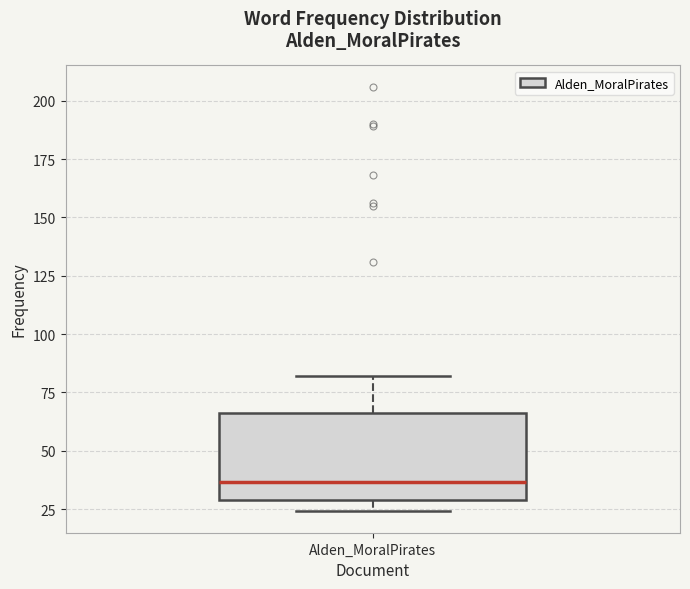

Read this box plot against the y-axis: the position of the median line, the range covered by the box, and the ends of both whiskers. The values are not printed on the chart, so give them approximately, as read against the axis.

median 35, box 30 to 65, whiskers 25 to 80